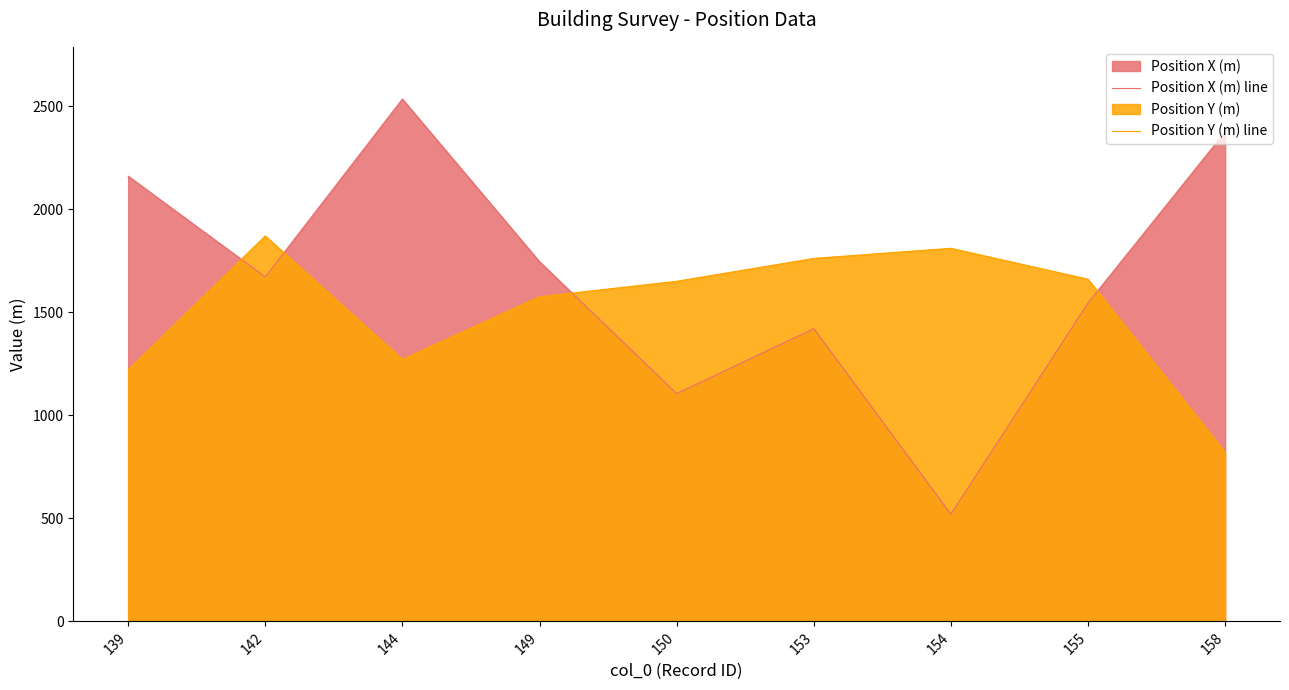

What is the total value across all series at 139?

3380